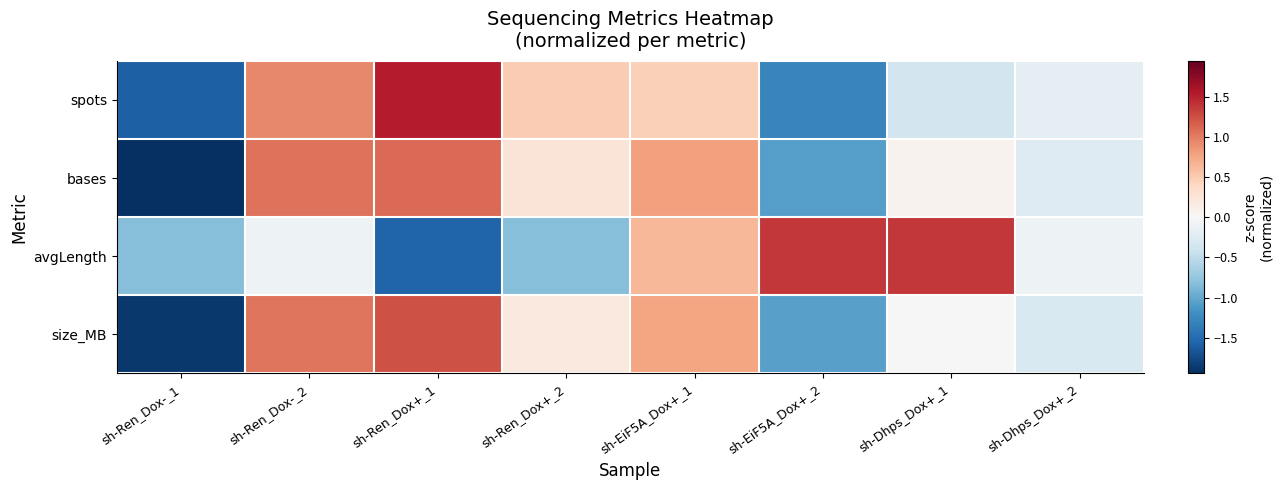

Count the number of categories in the chart.

8